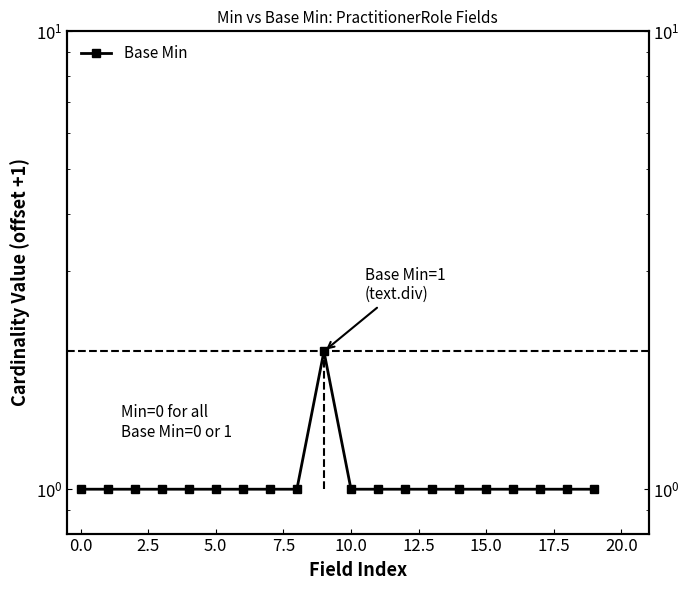

What is the minimum value shown in the chart?

1